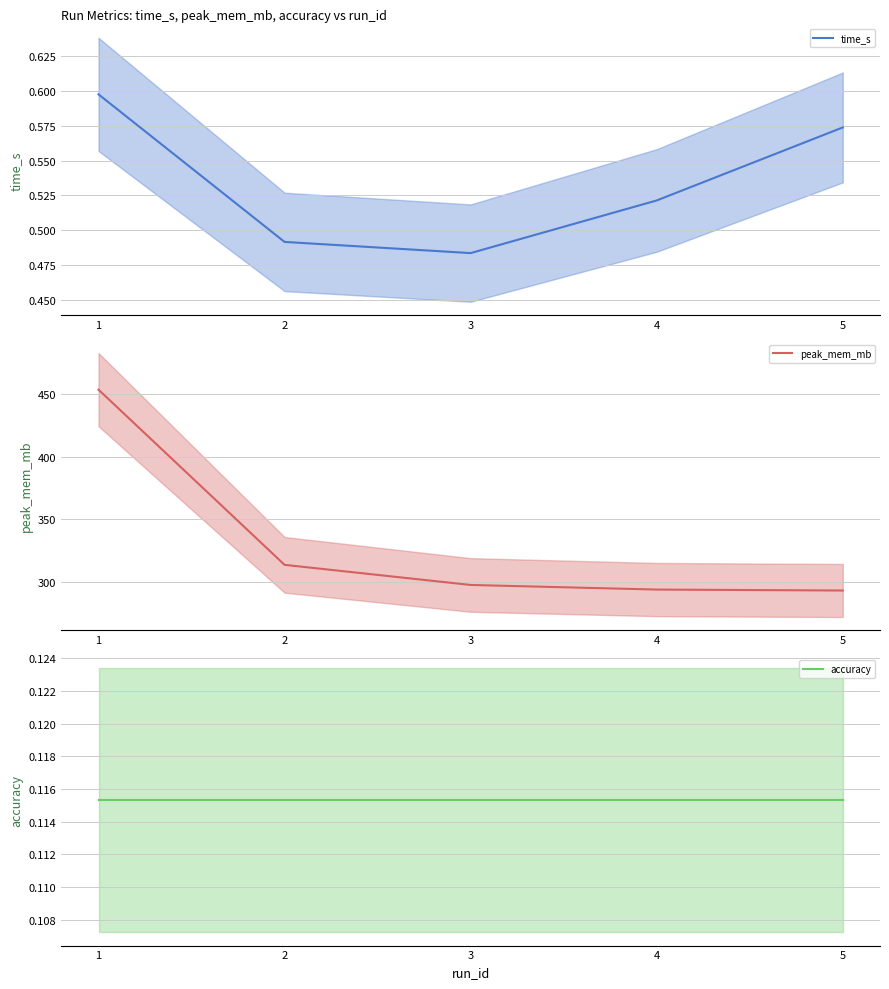

How many lines are shown in the chart?

3